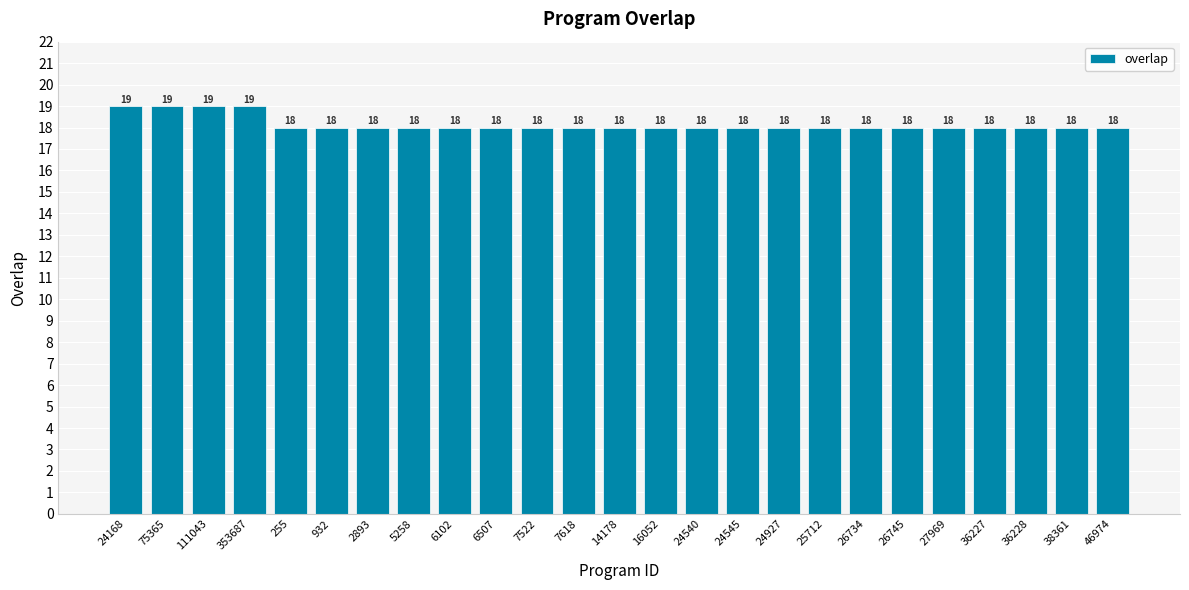

Does the chart contain any negative values?

No